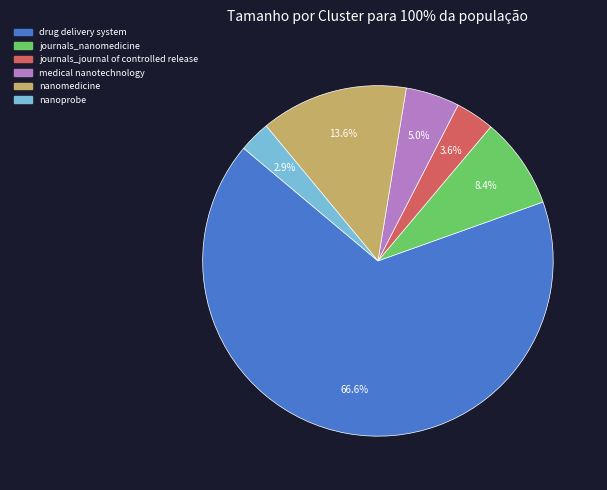

To the nearest percent, what is the difference between the medical nanotechnology and journals_nanomedicine slice percentages?

3%